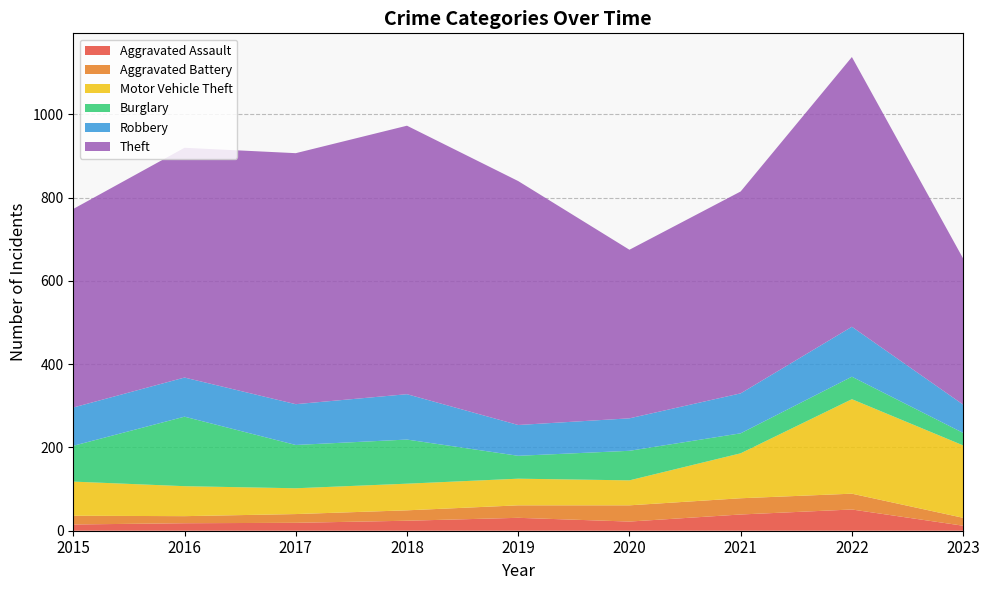

Reading left to right, extract all data points from this chart.

Aggravated Assault: 15	18	19	24	31	22	39	51	12
Aggravated Battery: 21	17	21	25	30	39	39	38	19
Motor Vehicle Theft: 82	72	62	64	64	60	108	227	174
Burglary: 86	167	104	106	55	71	48	54	30
Robbery: 92	94	98	109	74	78	96	120	68
Theft: 477	552	603	645	586	405	485	648	351